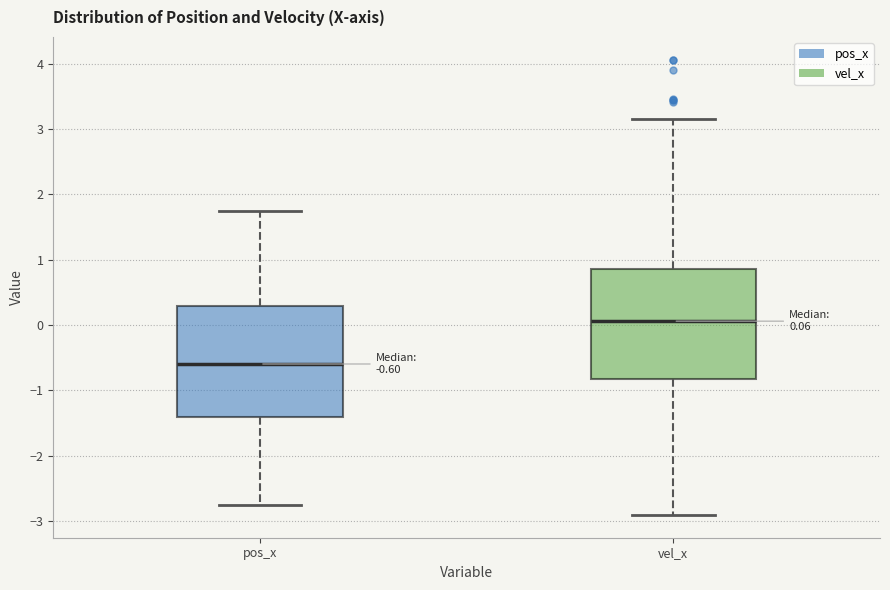

Which box's median line is the lowest?

pos_x